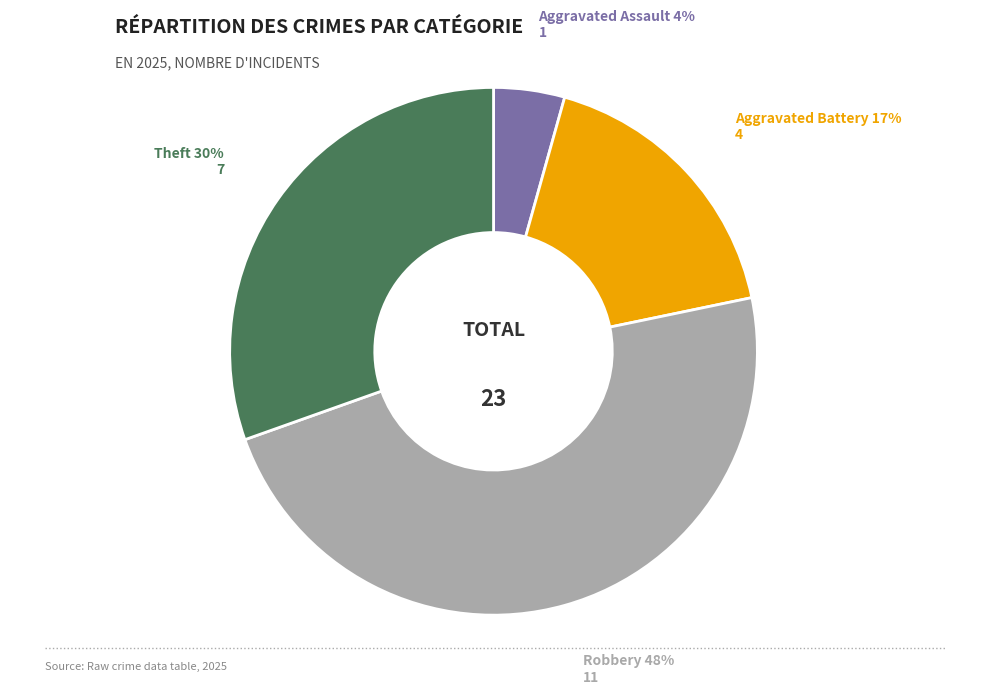

To the nearest percent, what is the average slice percentage?

25%